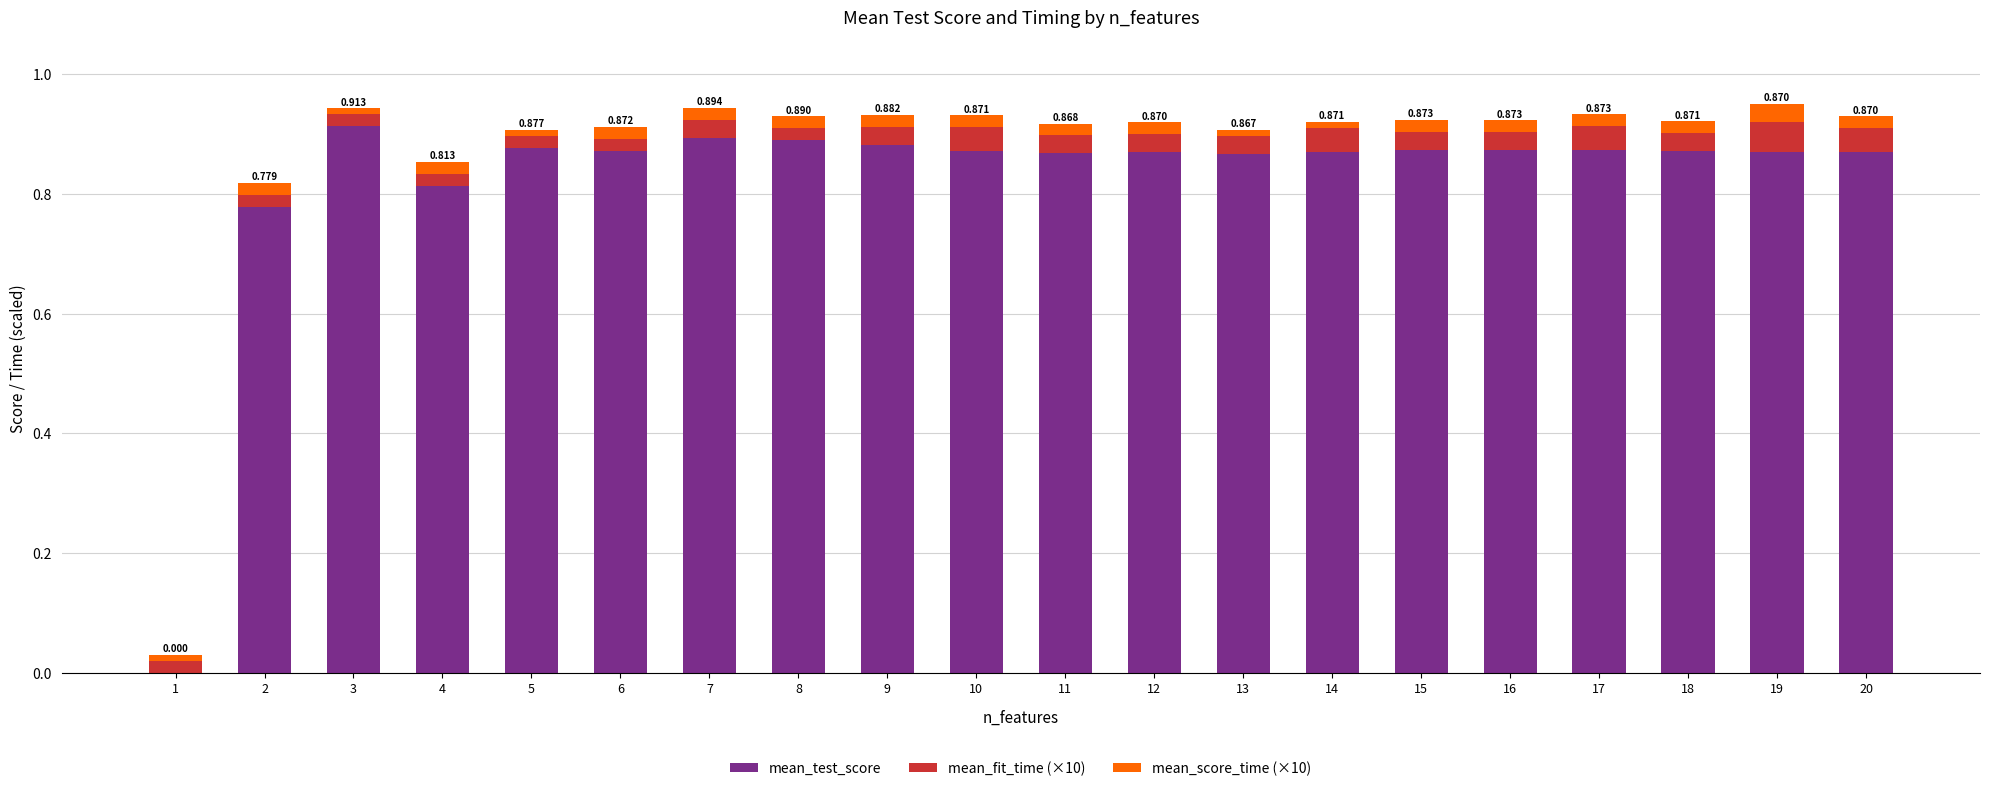

Rank the series at 13 from lowest to highest value.

mean_score_time (×10), mean_fit_time (×10), mean_test_score